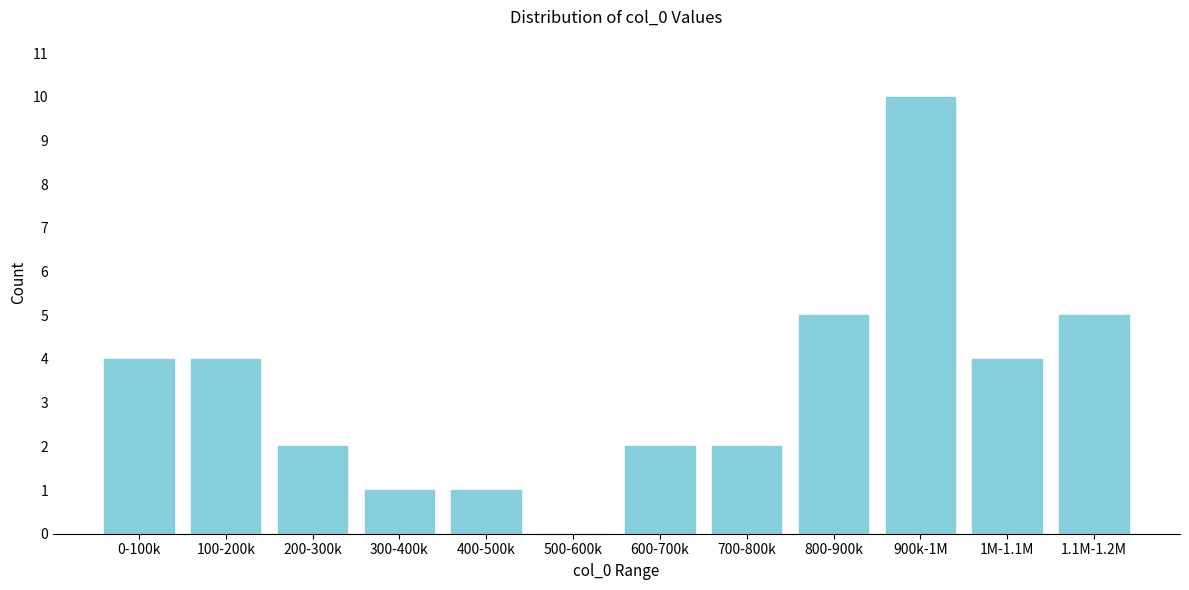

Reading right to left, list all the values displayed in this chart.

1.1M-1.2M=5	1M-1.1M=4	900k-1M=10	800-900k=5	700-800k=2	600-700k=2	500-600k=0	400-500k=1	300-400k=1	200-300k=2	100-200k=4	0-100k=4